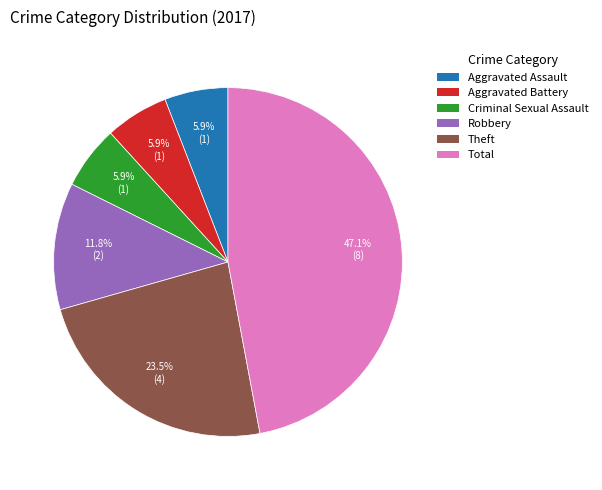

Which category has the biggest portion of the pie?

Total